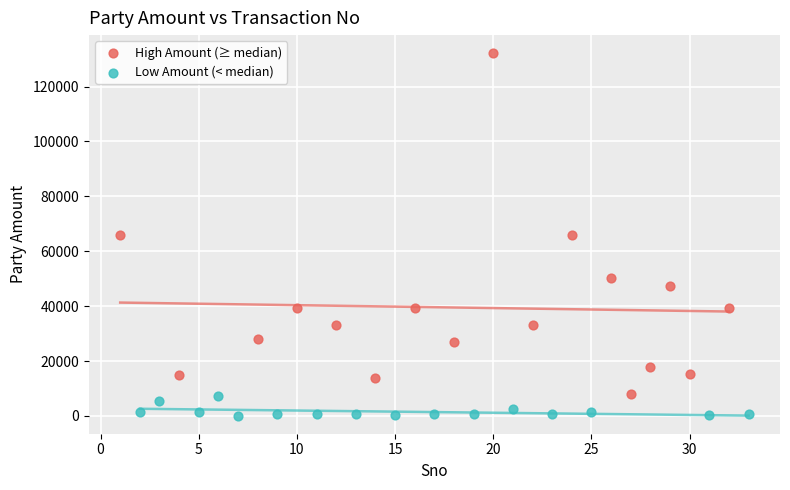

Which series contains the lowest Y value?

Low Amount (< median)